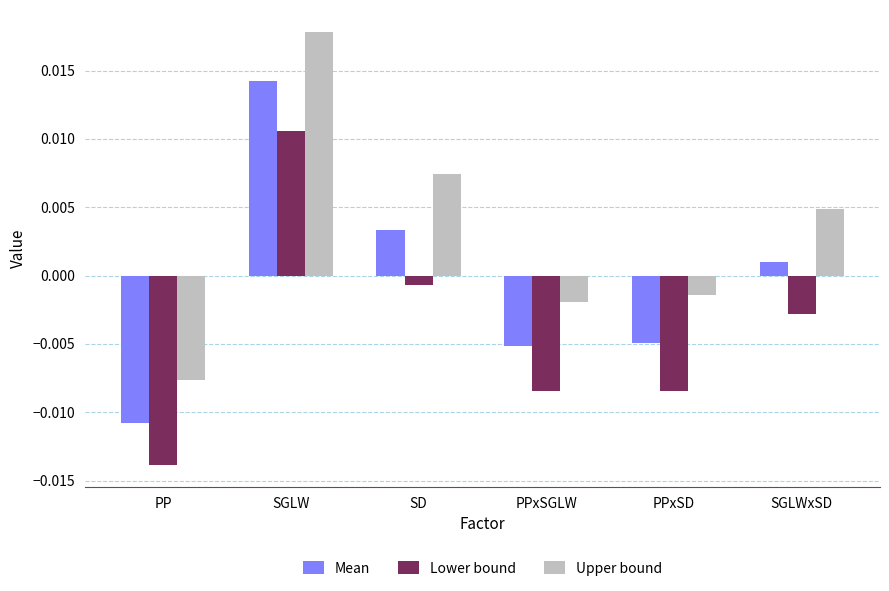

Which series has the largest total across all categories?

Upper bound